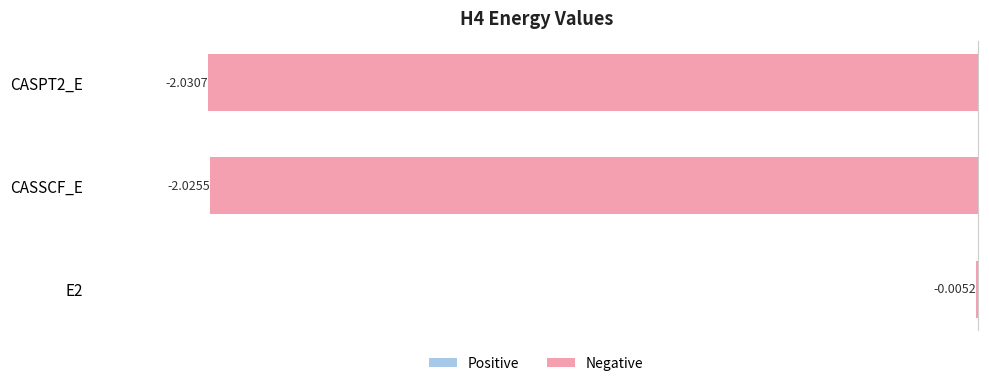

Which has a higher value, CASPT2_E or CASSCF_E?

CASSCF_E